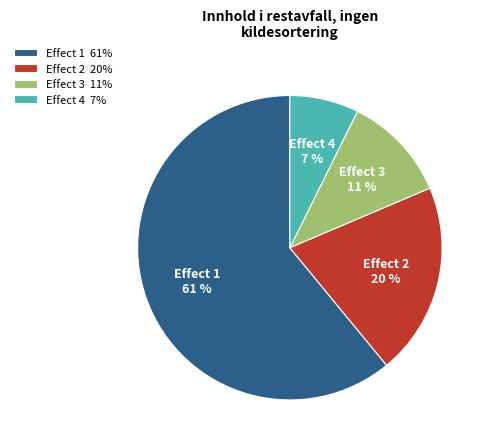

Between Effect 4 and Effect 2, which is larger?

Effect 2